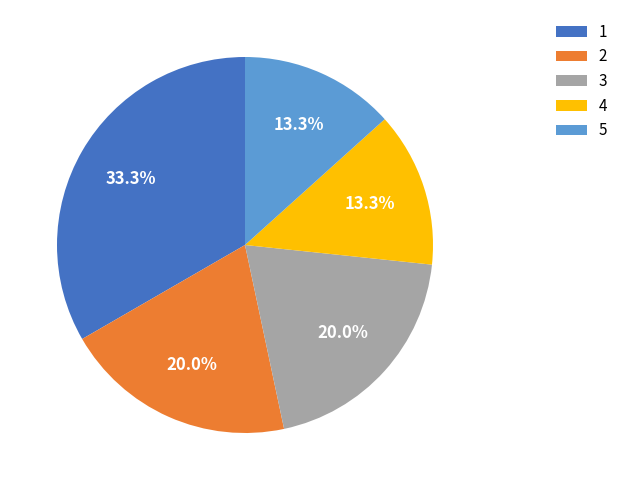

Is it true that 4 is 41% of the pie?

False